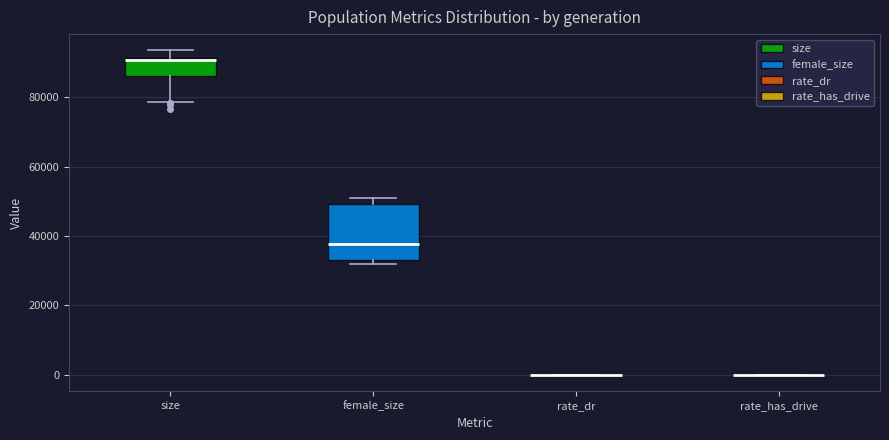

Where is the upper edge of the box for size on the y-axis? The values are not printed on the chart, so give them approximately, as read against the axis.

92000